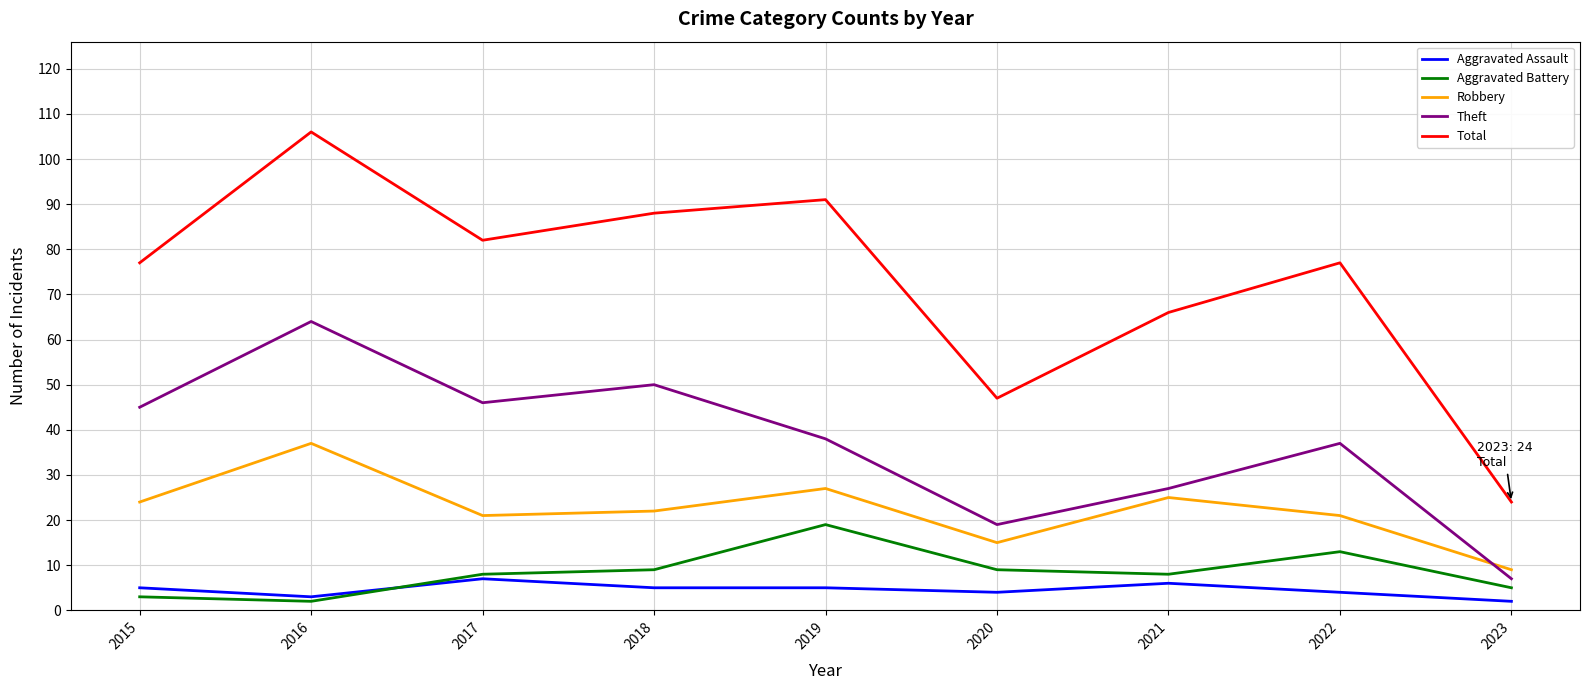

True or false: Aggravated Battery and Aggravated Assault intersect in this chart.

True